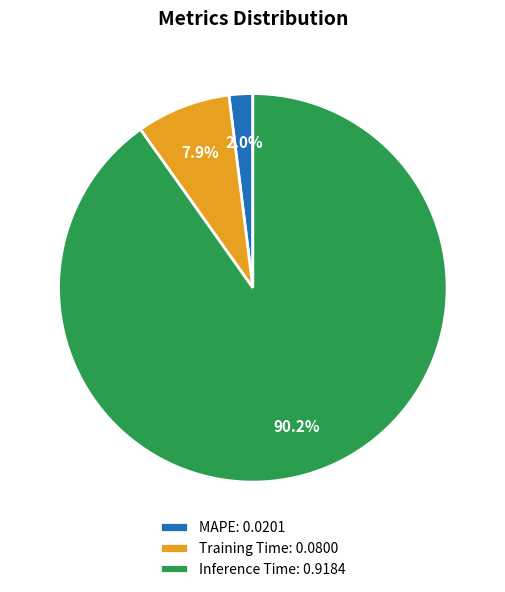

What percentage is NOT represented by Training Time?

92.1%